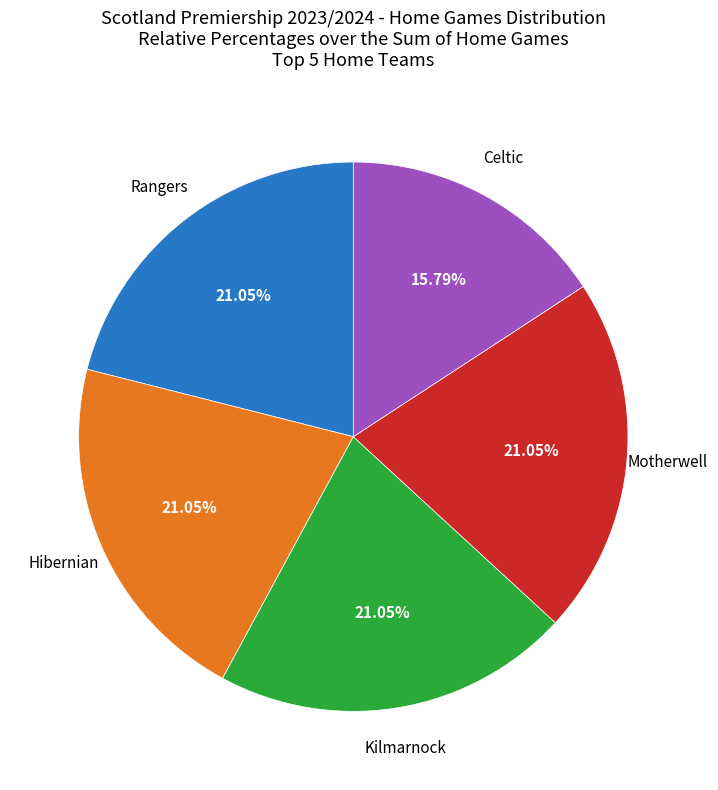

How many slices are in this pie chart?

5